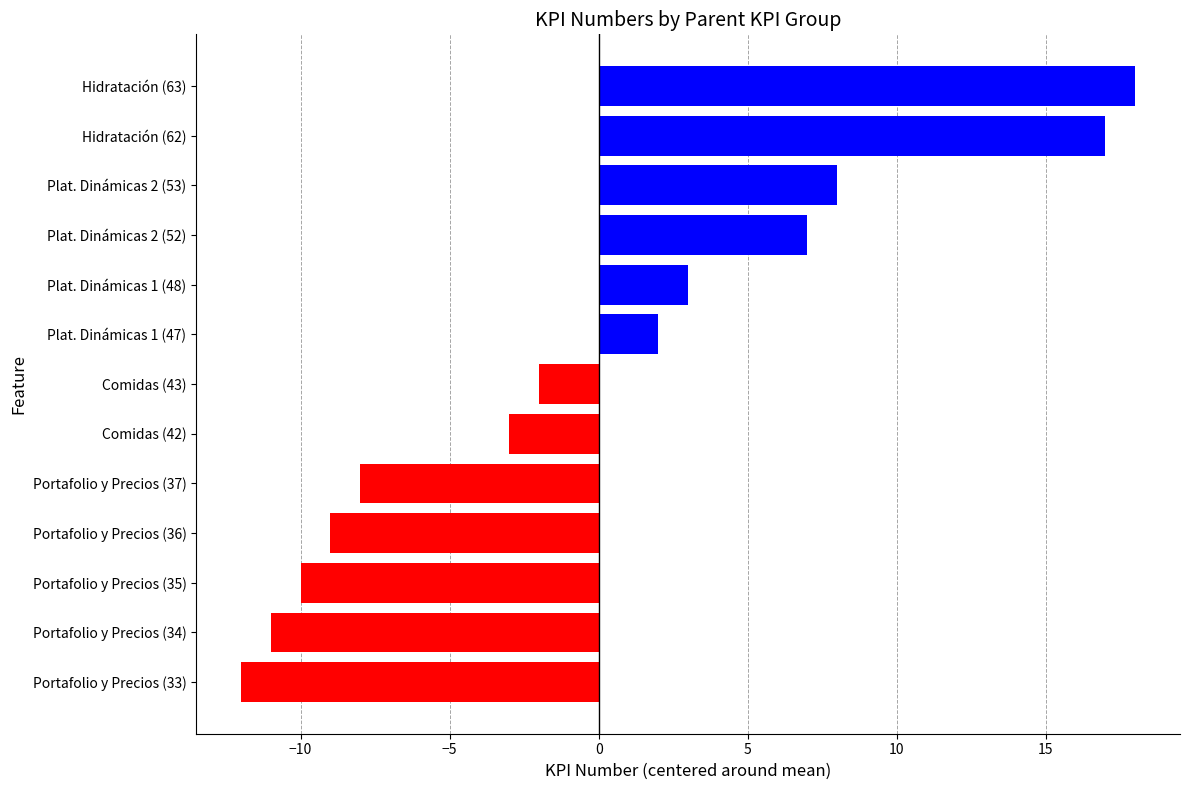

What is the change in value from Portafolio y Precios (33) to Plat. Dinámicas 1 (48)?

+15